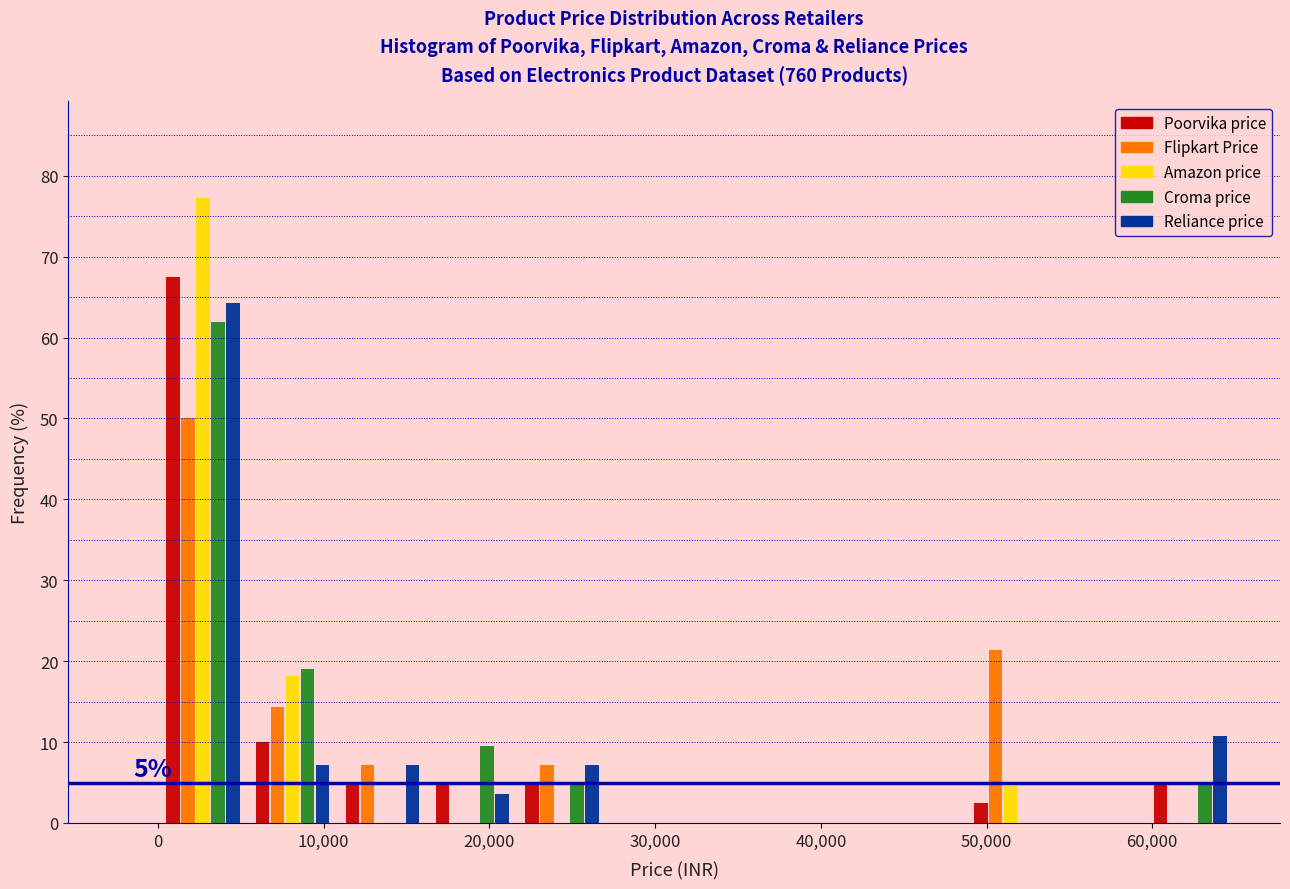

In the Croma price series, which range on the x-axis has the tallest bar?

0 to 5000